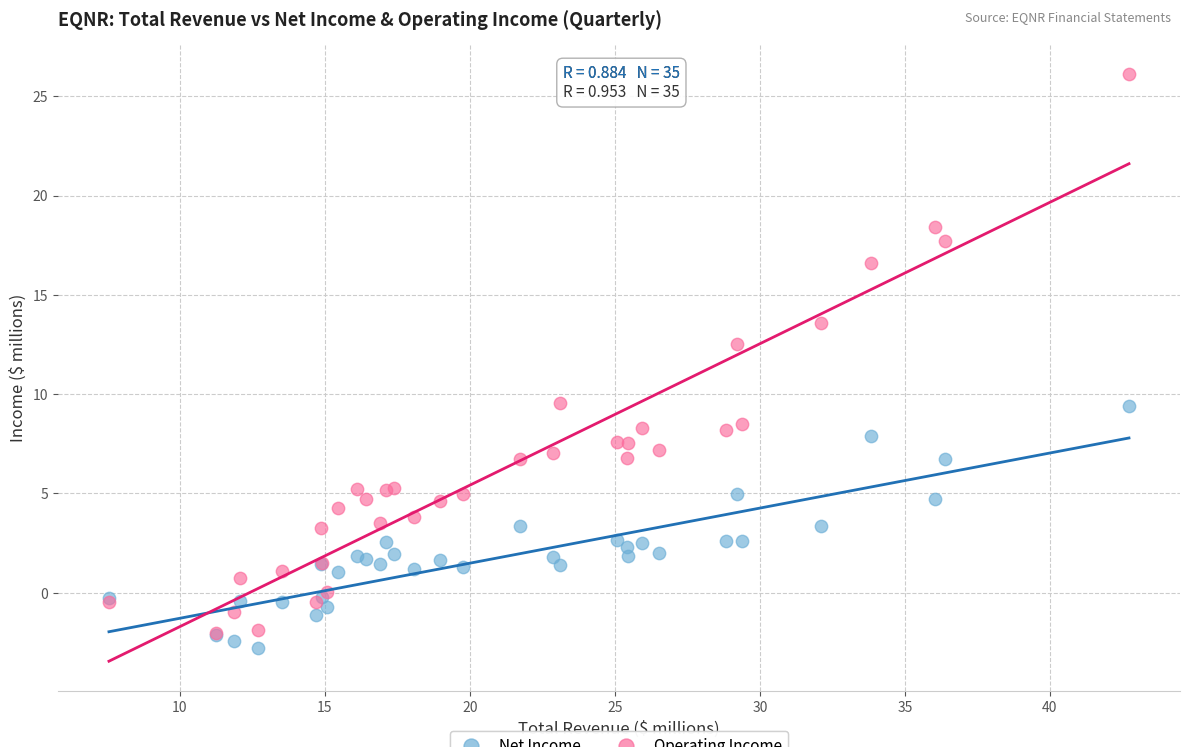

Which series reaches the maximum Y coordinate?

Operating Income